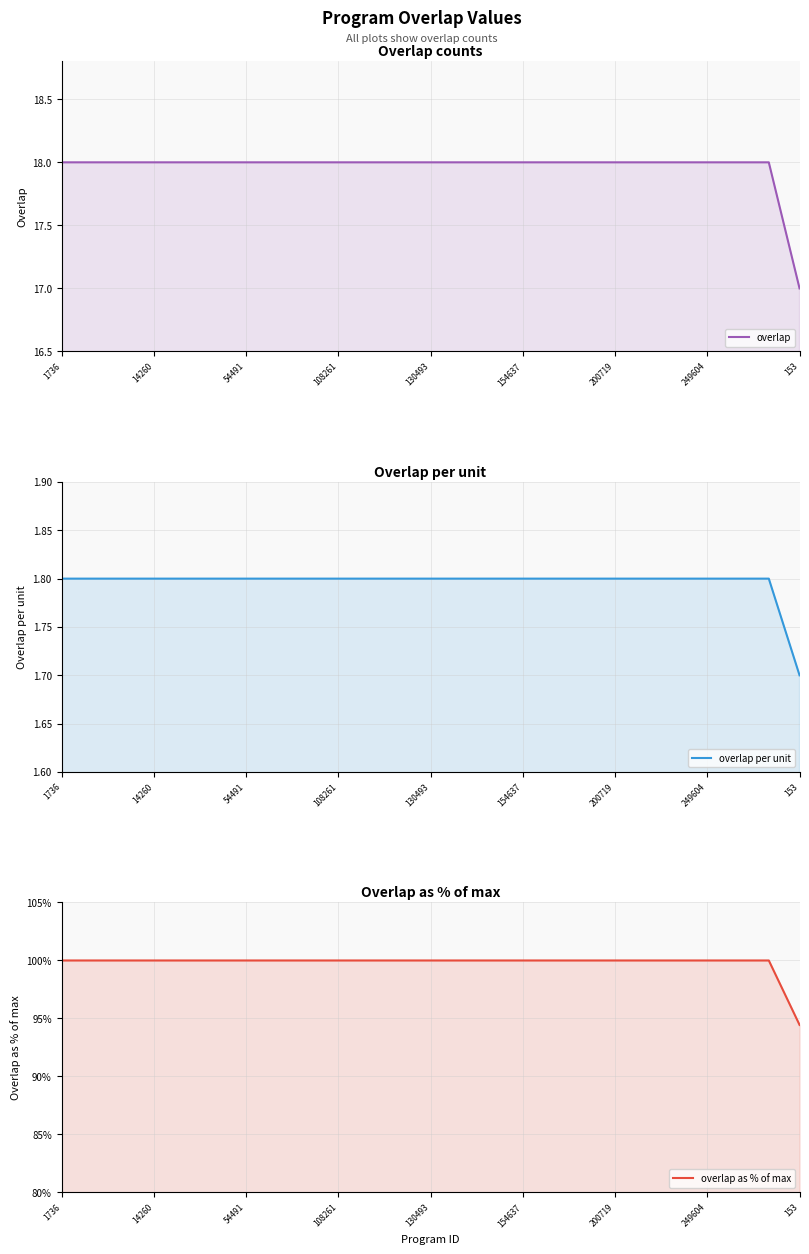

Rank the series by their average value, from lowest to highest.

overlap per unit, overlap, overlap as % of max